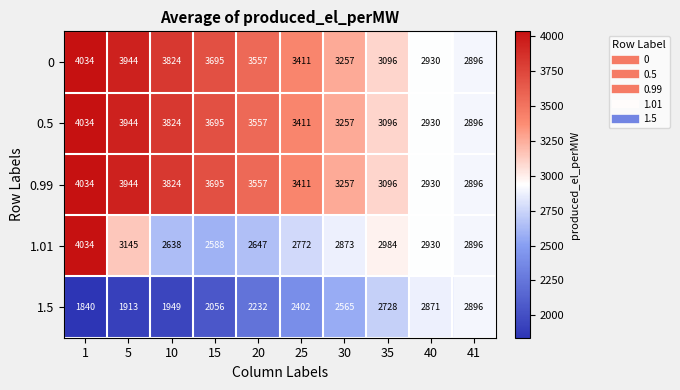

Count the 0.5 values in the range 3096 to 3824.

6